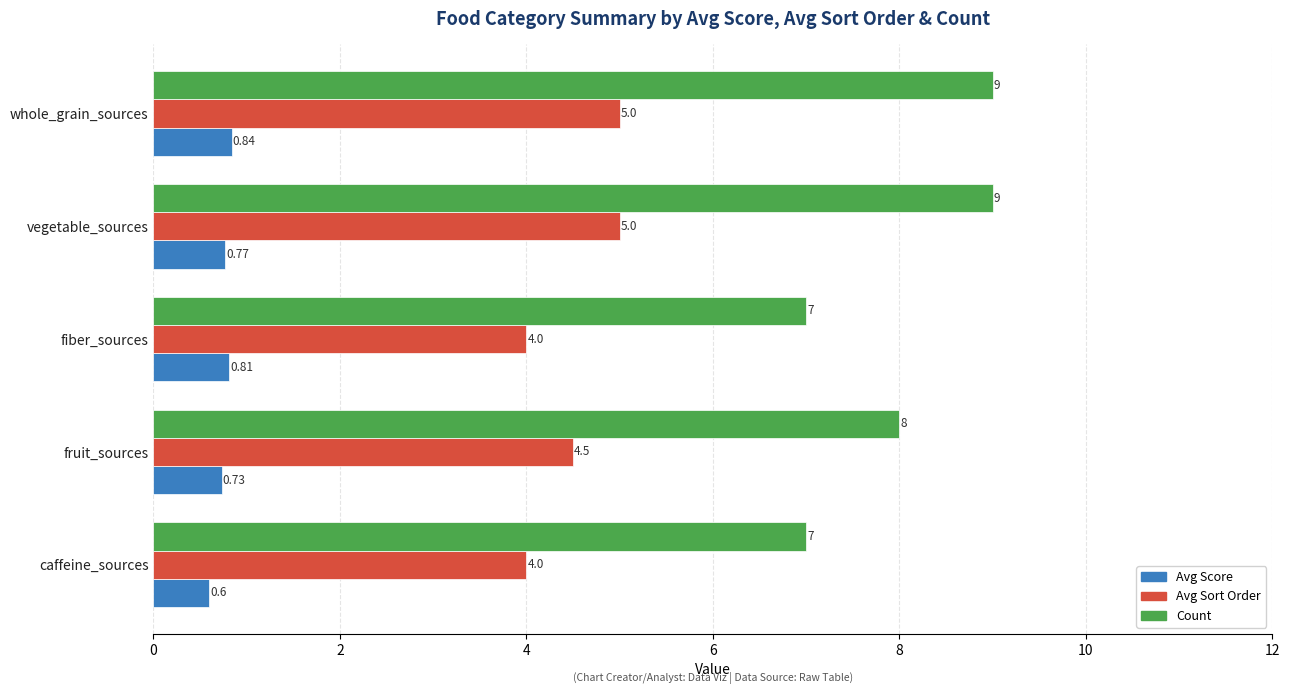

What is the total value across all series at caffeine_sources?

11.6